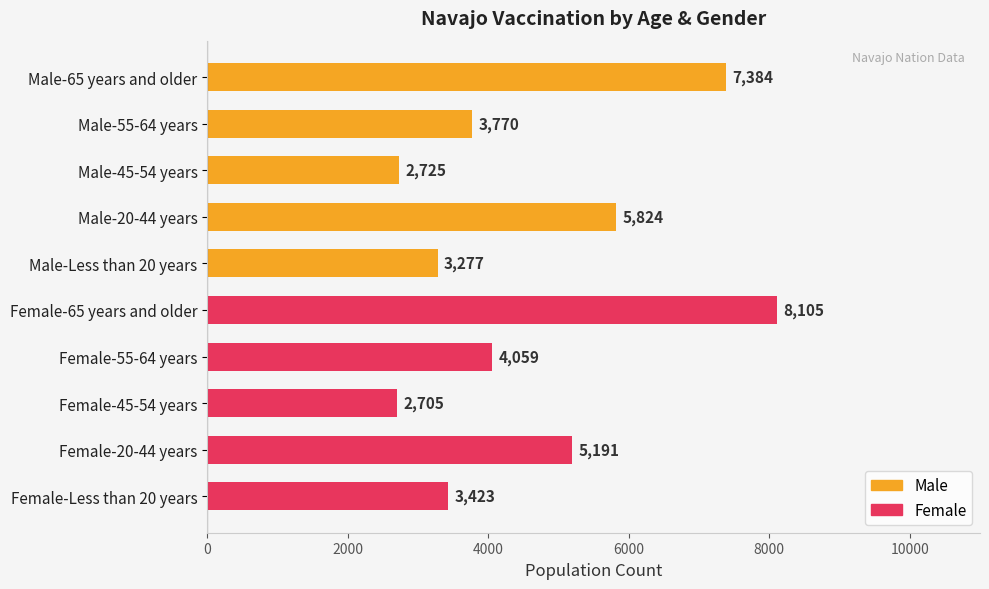

What is the change in value from Male-55-64 years to Female-Less than 20 years?

-347